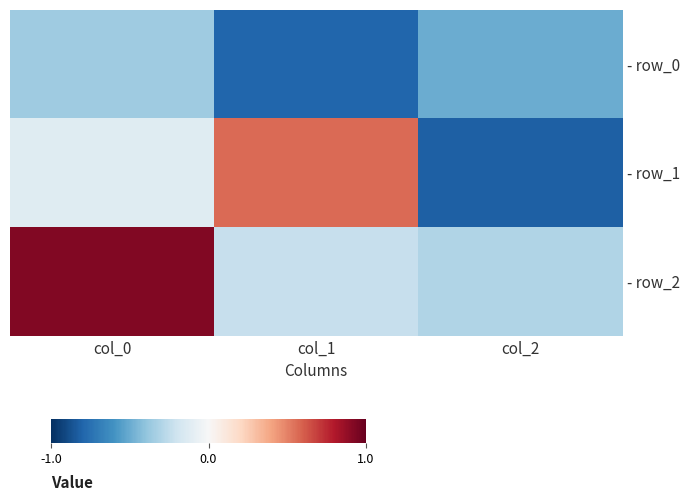

What is the difference between the highest and lowest values at col_2?

0.5